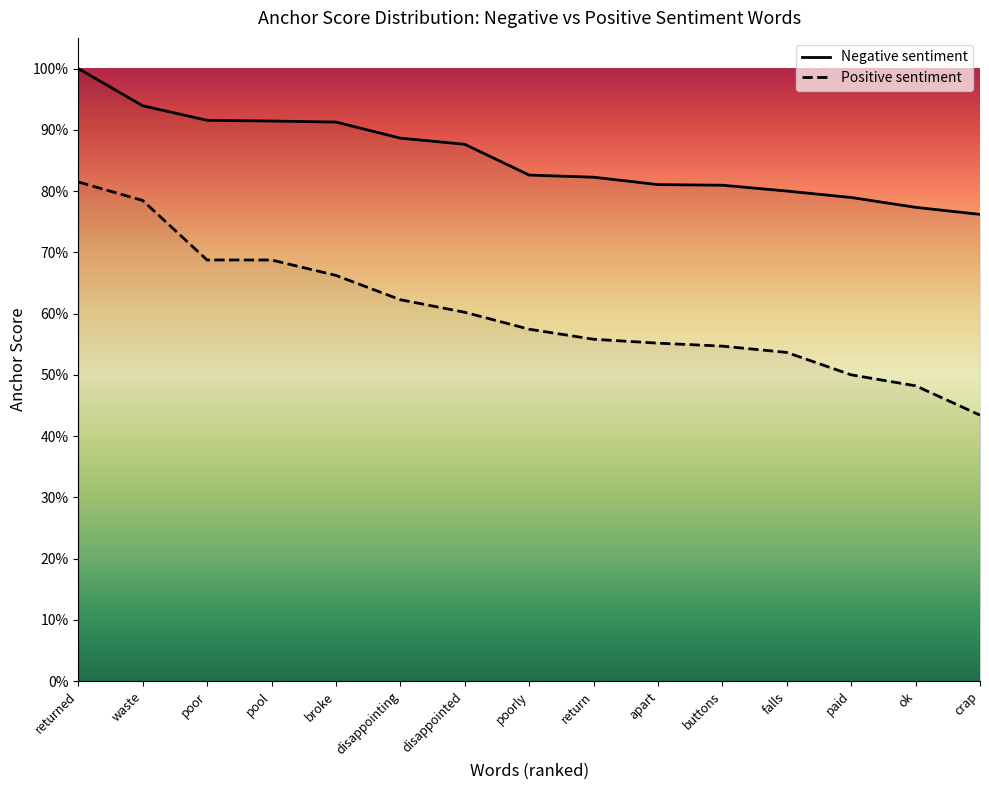

How many lines are shown in the chart?

2